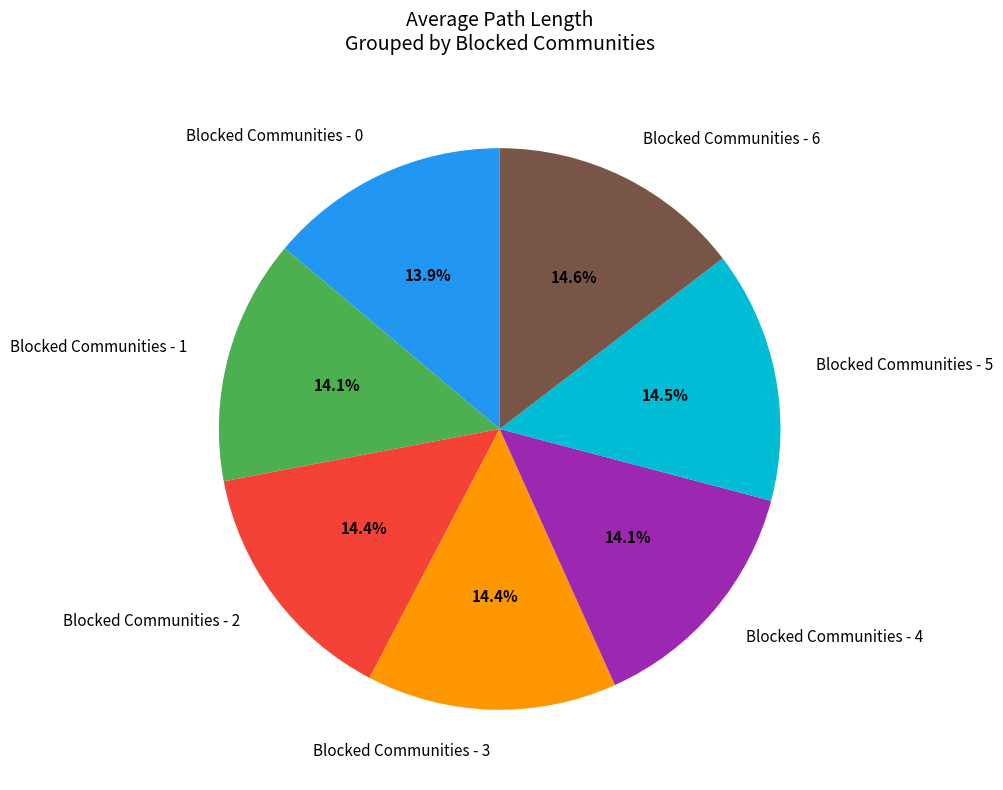

Is the sum of Blocked Communities - 6 and Blocked Communities - 2 greater than half?

No